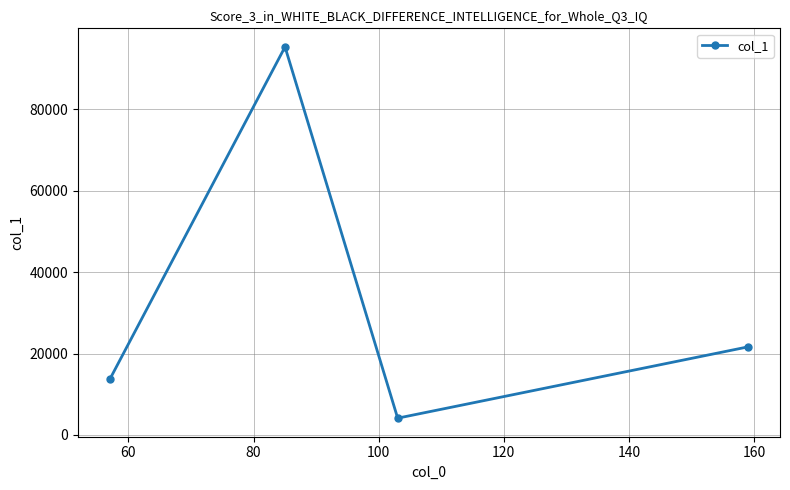

What is the value of the 4th point from the left?

21638.9